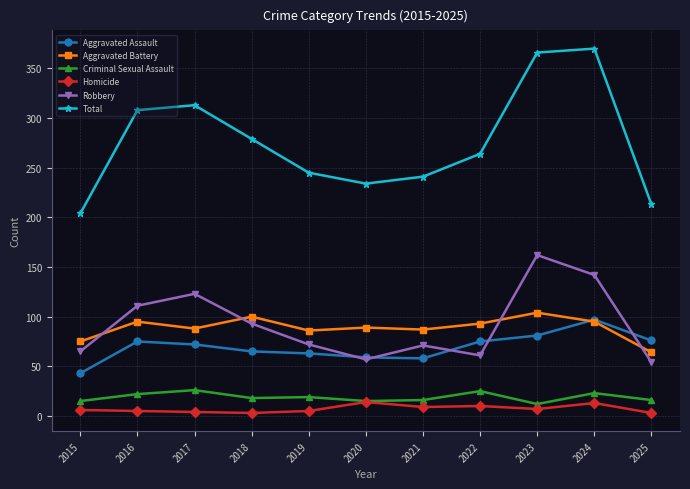

True or false: Aggravated Battery and Total cross at least once.

False